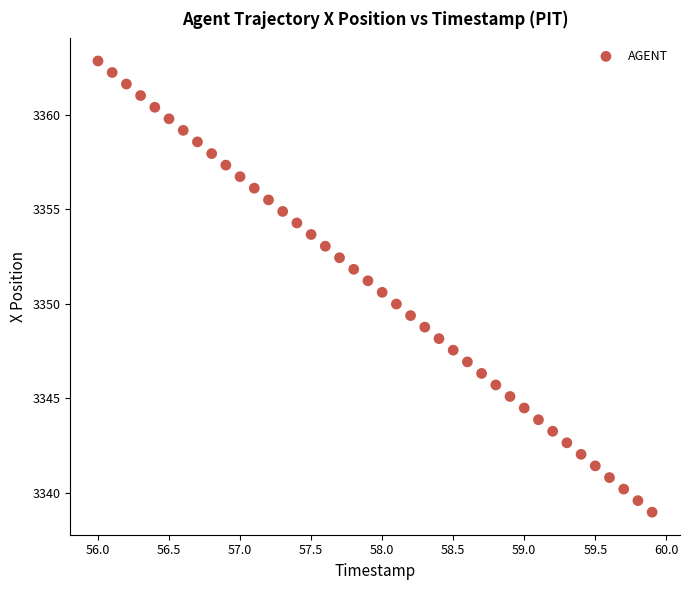

What is the range of X values (max minus min)?

3.9